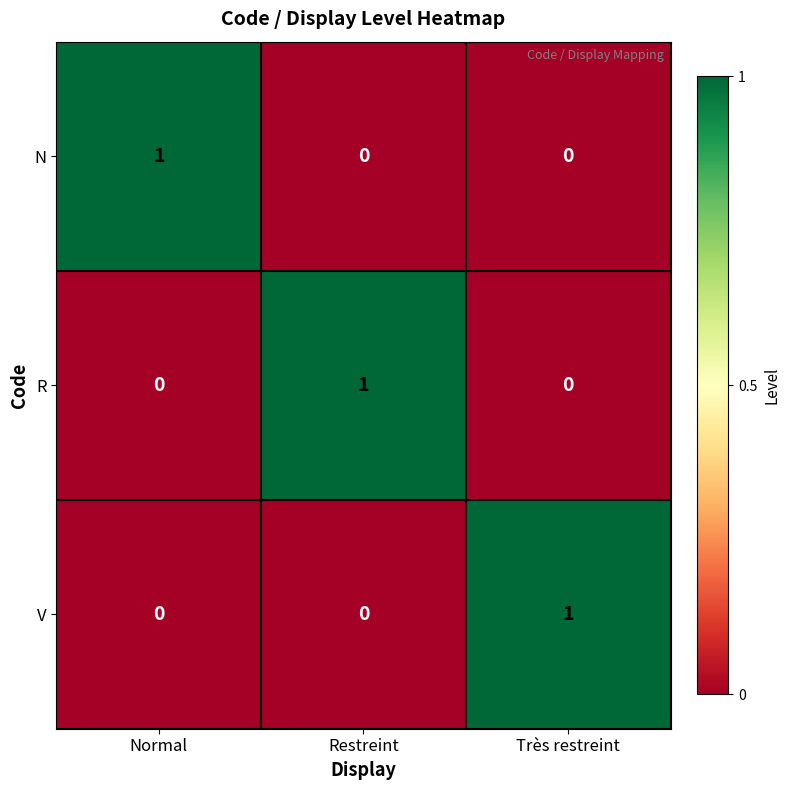

Reading left to right, extract all data points from this chart.

N: 1	0	0
R: 0	1	0
V: 0	0	1